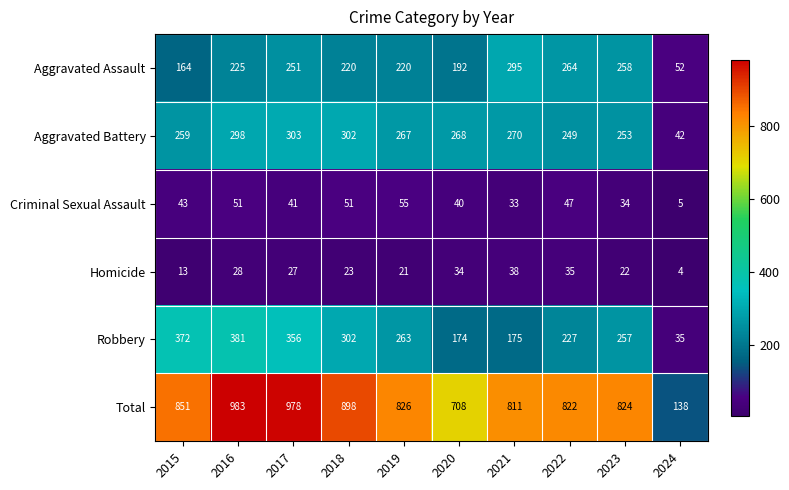

Between 2019 and 2021, which series saw the biggest shift?

Robbery